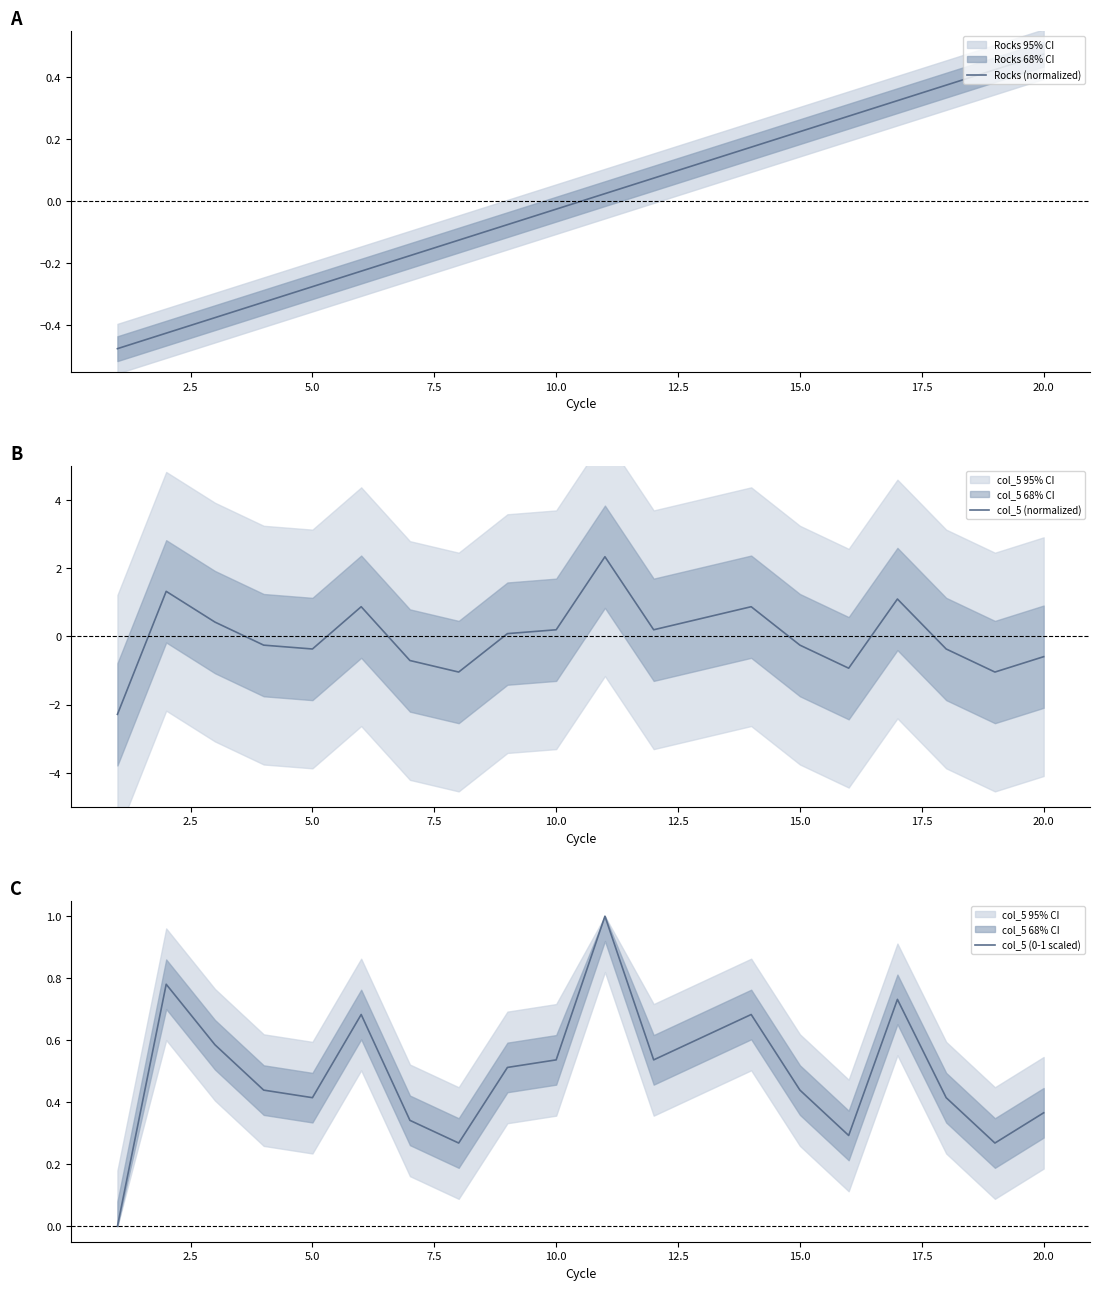

Reading left to right, transcribe all the data shown in this chart.

Rocks (normalized): -0.5	-0.4	-0.4	-0.3	-0.3	-0.2	-0.2	-0.1	-0.1	-0.0	0.0	0.1	0.1	0.2	0.2	0.3	0.3	0.4	0.4	0.5
col_5 (normalized): -2.3	1.3	0.4	-0.3	-0.4	0.9	-0.7	-1.0	0.1	0.2	2.3	0.2	0.5	0.9	-0.3	-0.9	1.1	-0.4	-1.0	-0.6
col_5 (0-1 scaled): 0.0	0.8	0.6	0.4	0.4	0.7	0.3	0.3	0.5	0.5	1.0	0.5	0.6	0.7	0.4	0.3	0.7	0.4	0.3	0.4